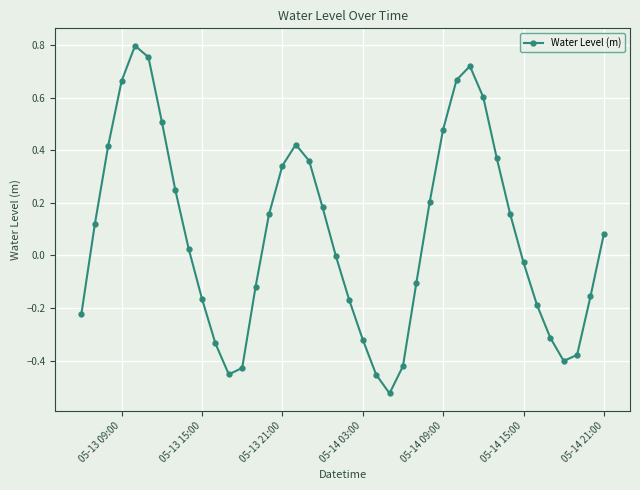

What is the difference between the maximum and second lowest values?

1.3